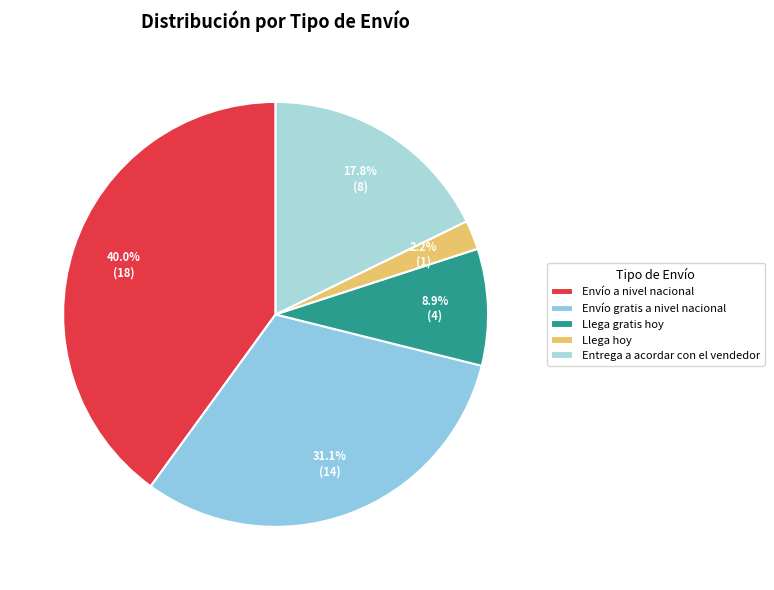

What is the change in value from Envío a nivel nacional to Entrega a acordar con el vendedor?

-10